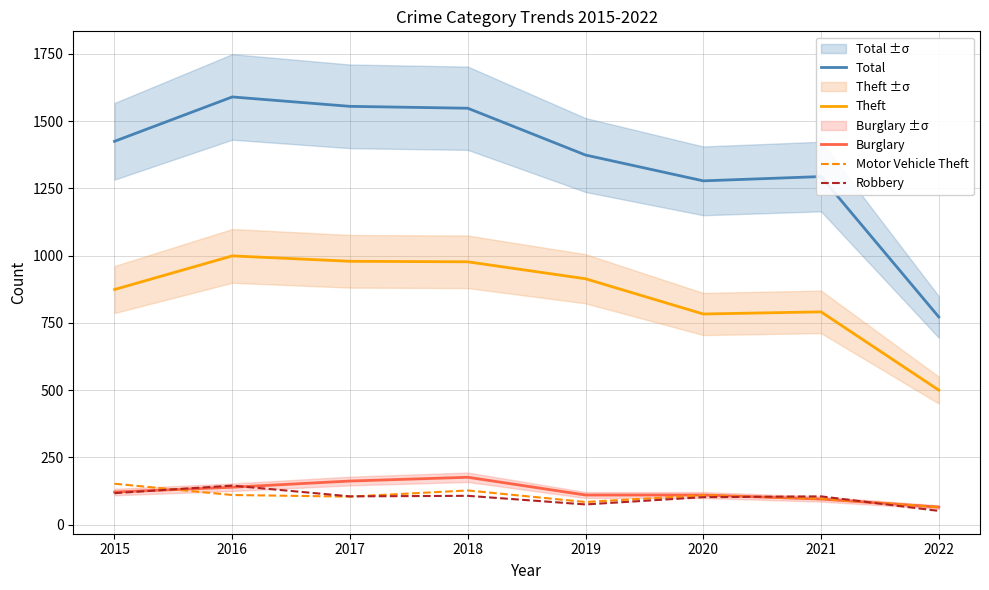

Rank the series at 2020 from lowest to highest value.

Robbery, Motor Vehicle Theft, Burglary, Theft, Total